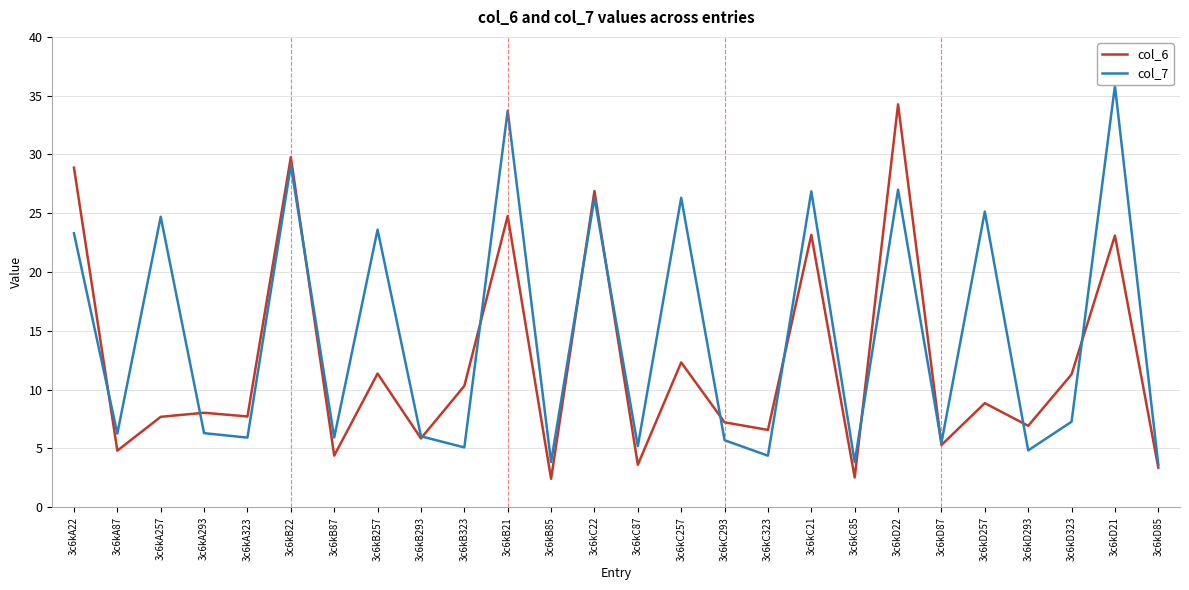

What is the highest value of the col_6 series?

34.3